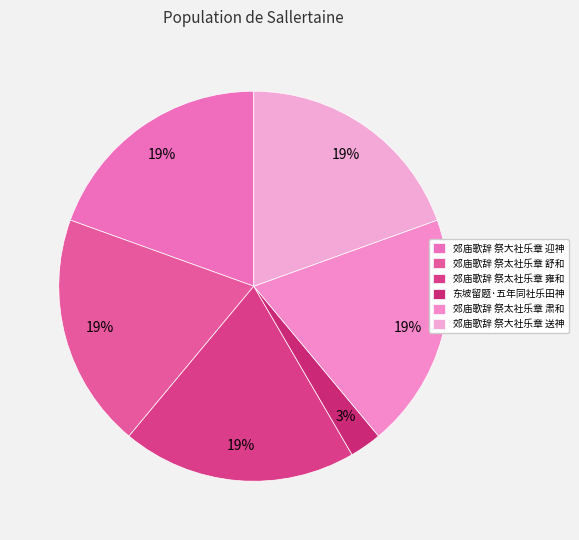

Does 郊庙歌辞 祭太社乐章 舒和 account for over 50% of the chart?

No